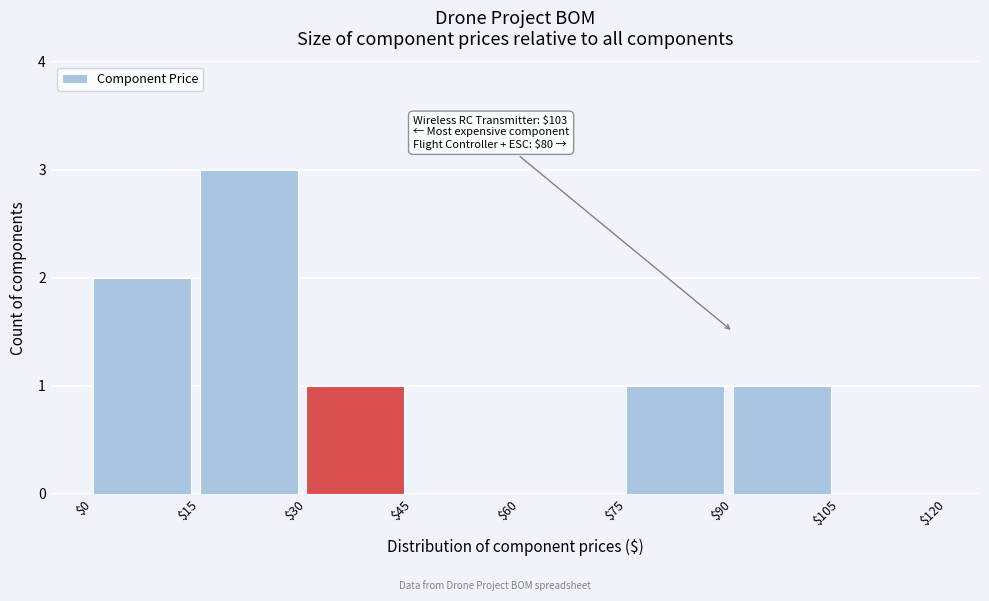

Which range on the x-axis has the tallest bar?

$15 to $30